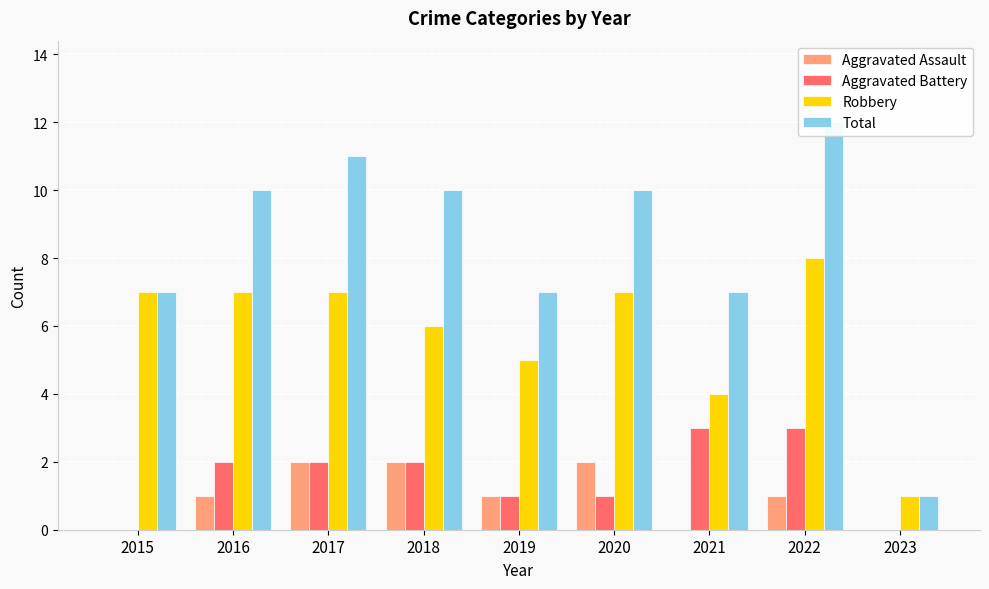

What is the value of the Aggravated Battery bar at the 2nd from the left?

2